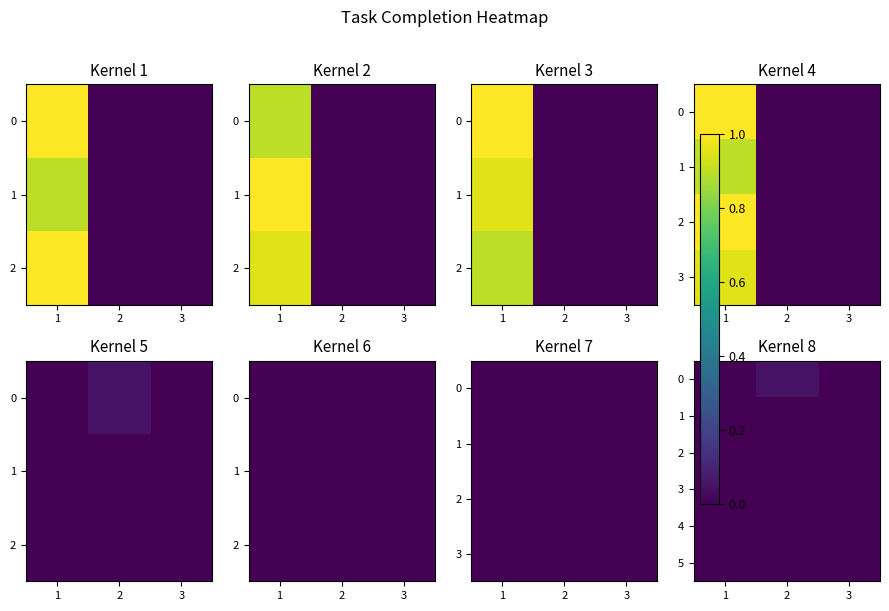

Rank the series at 3 from highest to lowest value.

0, 1, 2, 3, 4, 5